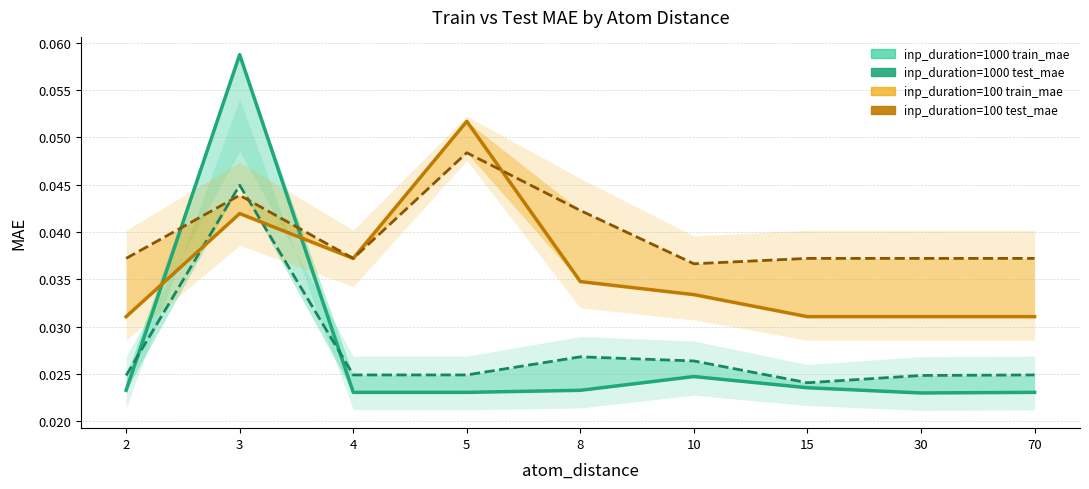

After their last crossing, which series has the higher values: test_mae_inp1000 or test_mae_inp100?

test_mae_inp100